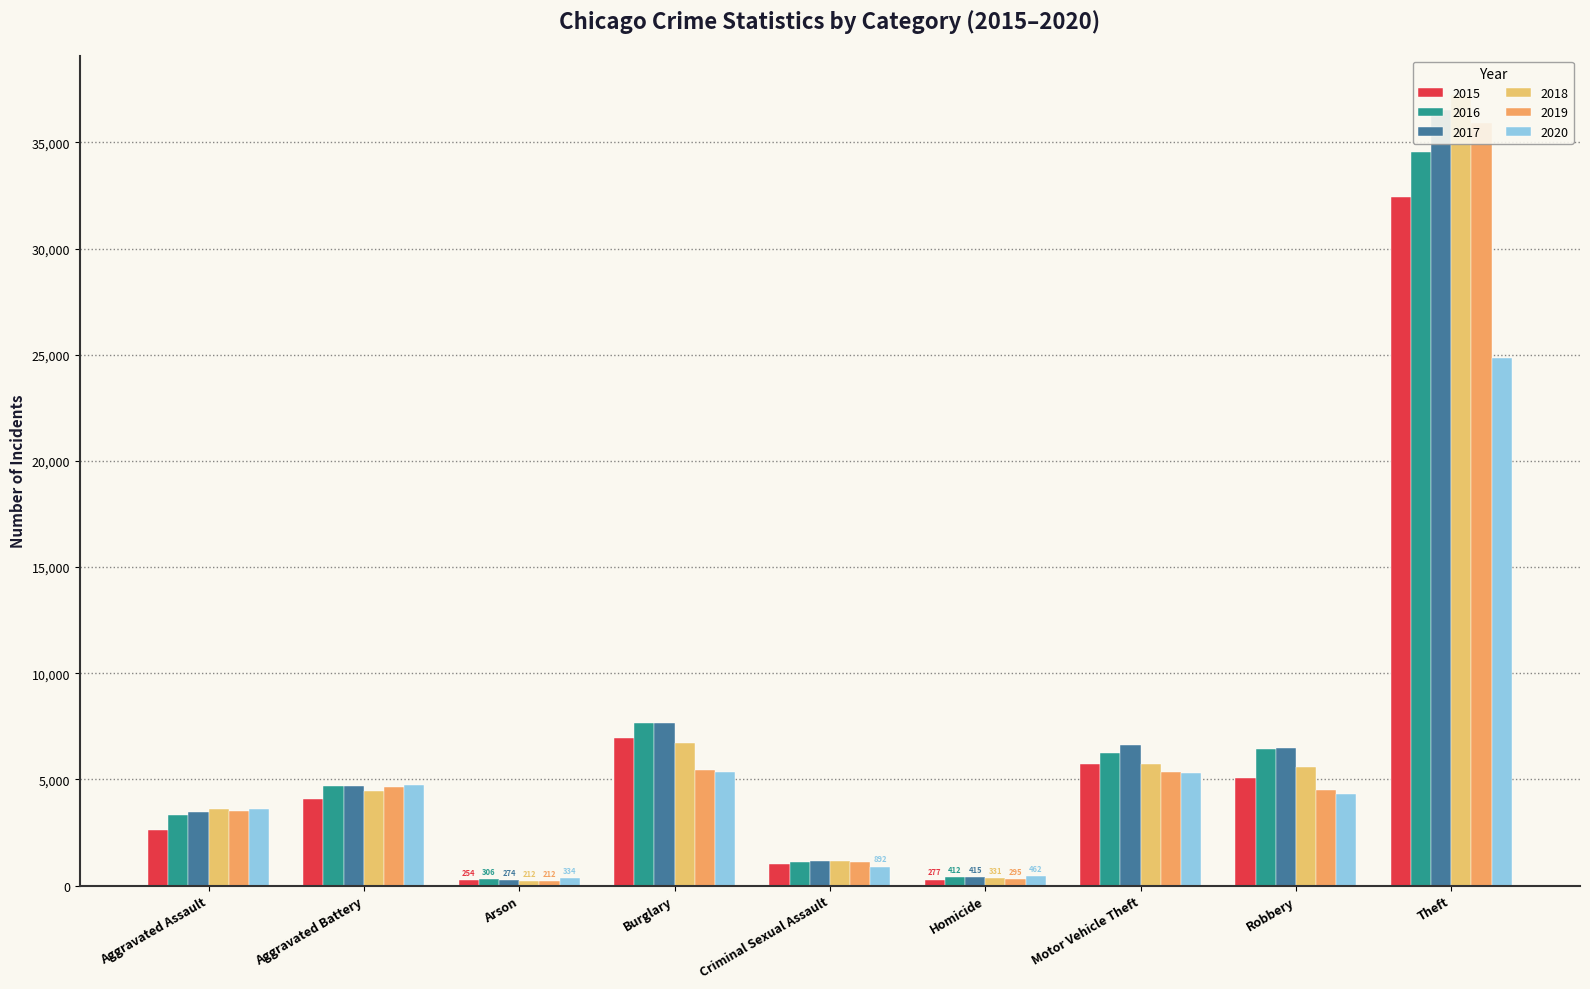

At Robbery, list the series in order from largest to smallest.

2017, 2016, 2018, 2015, 2019, 2020